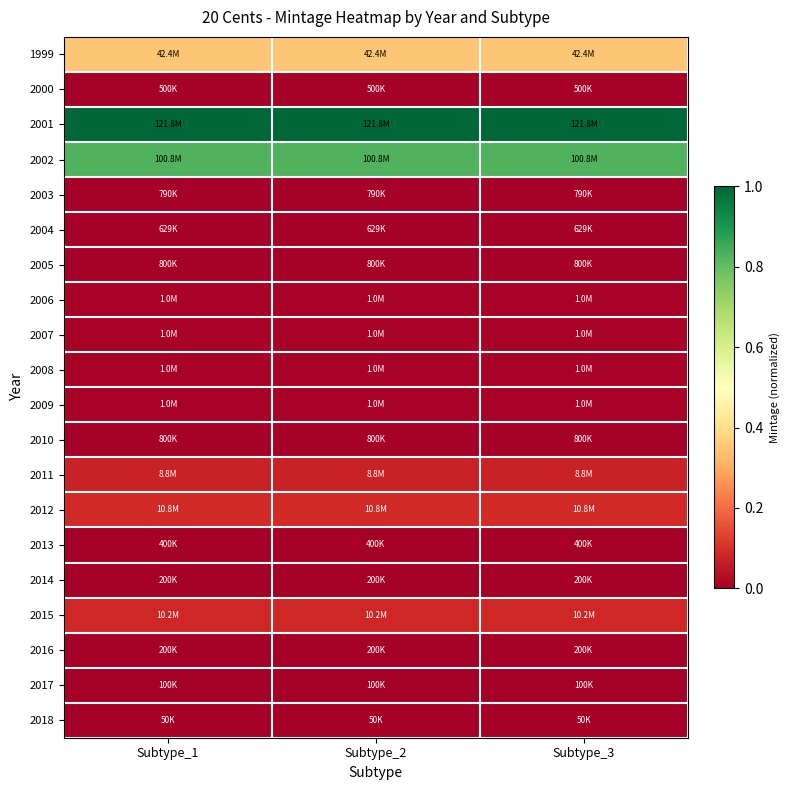

Which series changed the most between Subtype_2 and Subtype_3?

1999